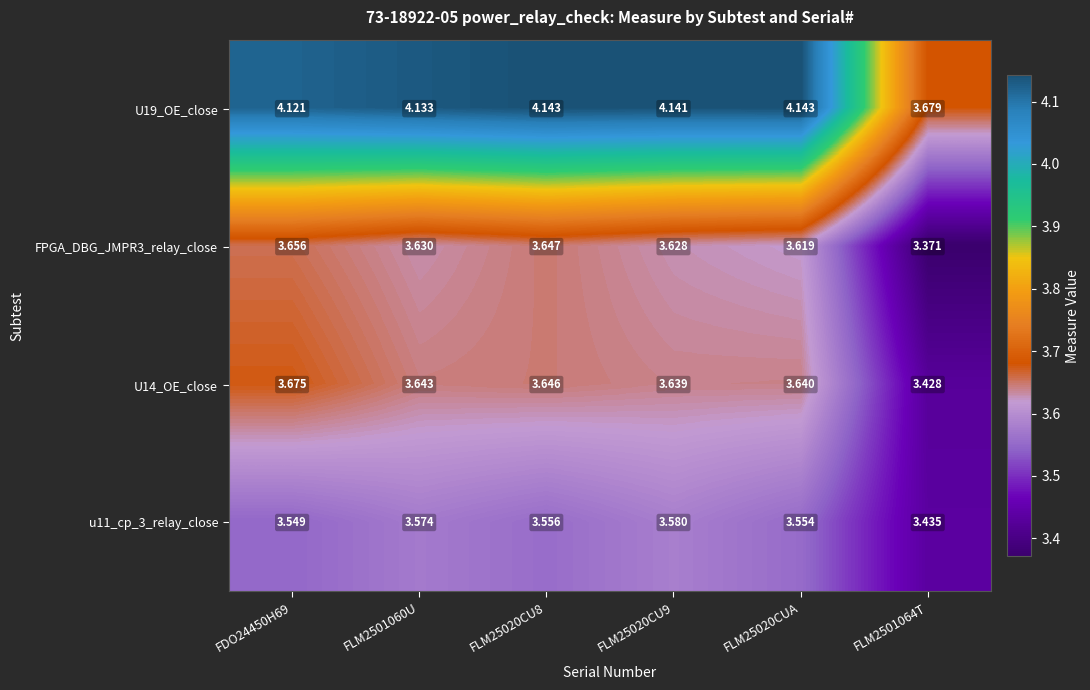

Which series has the widest spread of values?

U19_OE_close